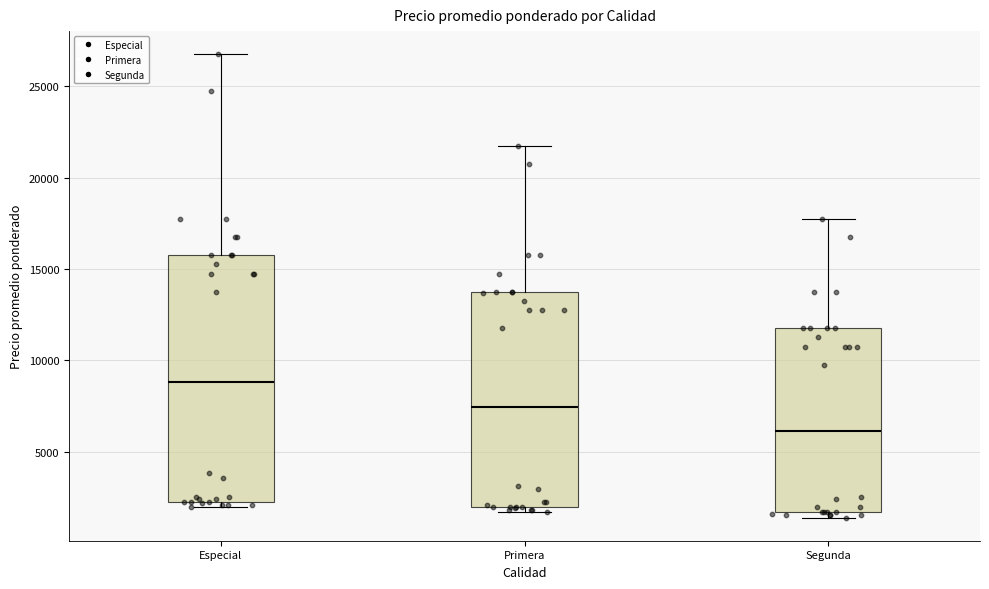

Which box is the tallest, from its lower edge to its upper edge?

Especial